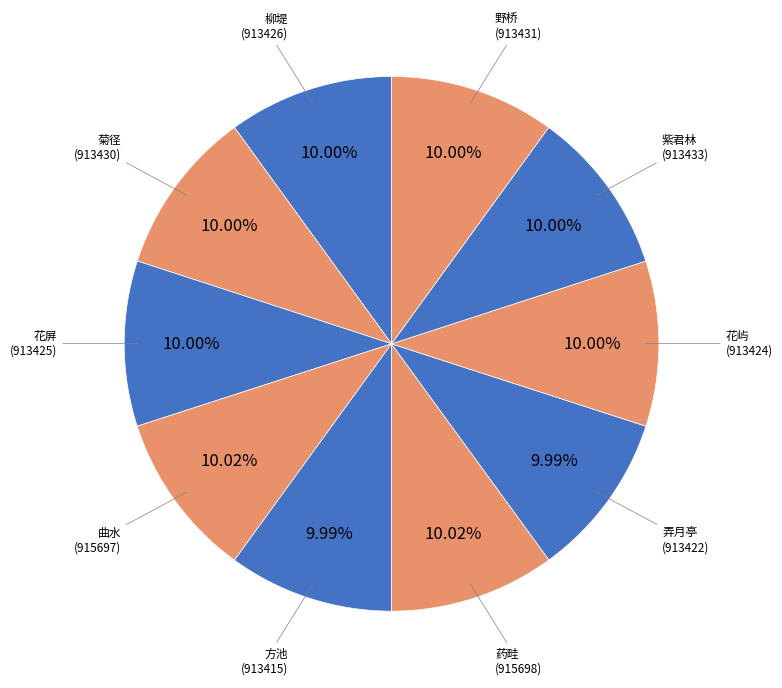

Does 紫君林 (913433) account for over 50% of the chart?

No